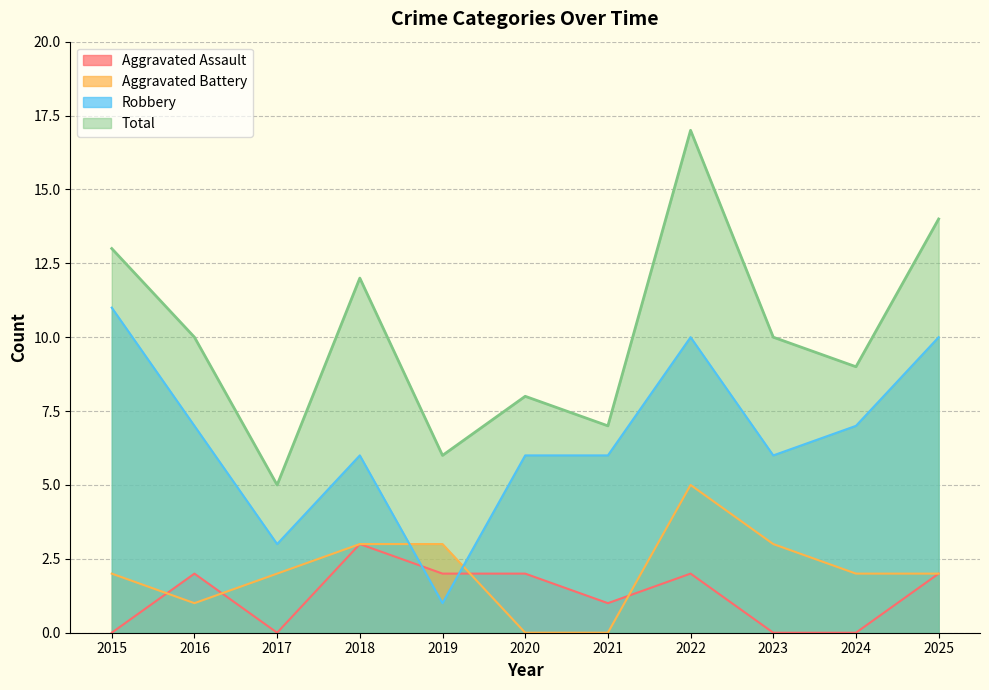

How many lines are shown in the chart?

4